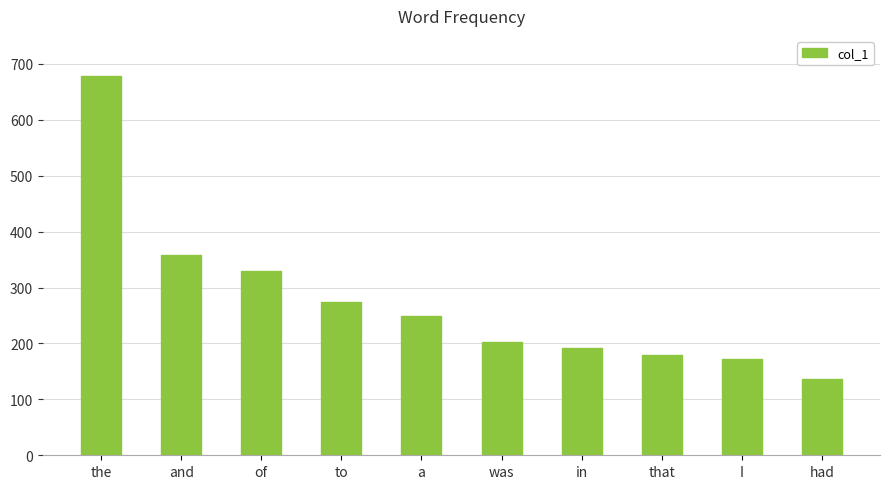

The chart shows a value of 202 at was. True or false?

True